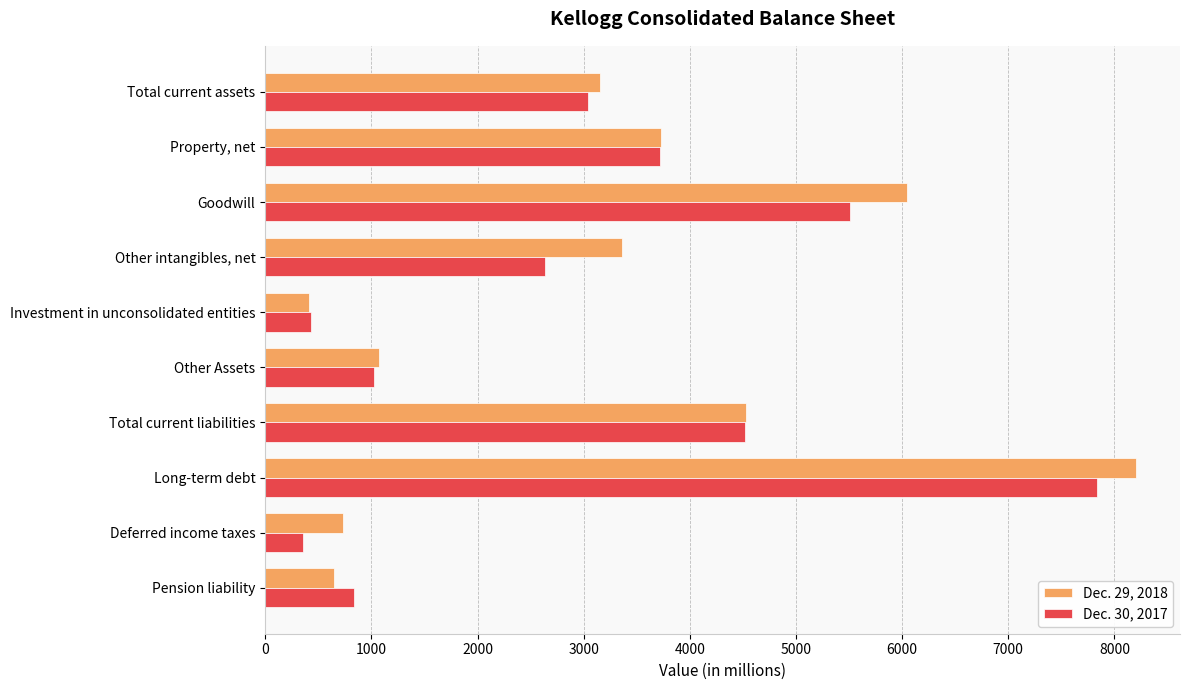

Rank the categories by Dec. 30, 2017 value from lowest to highest.

Deferred income taxes, Investment in unconsolidated entities, Pension liability, Other Assets, Other intangibles, net, Total current assets, Property, net, Total current liabilities, Goodwill, Long-term debt